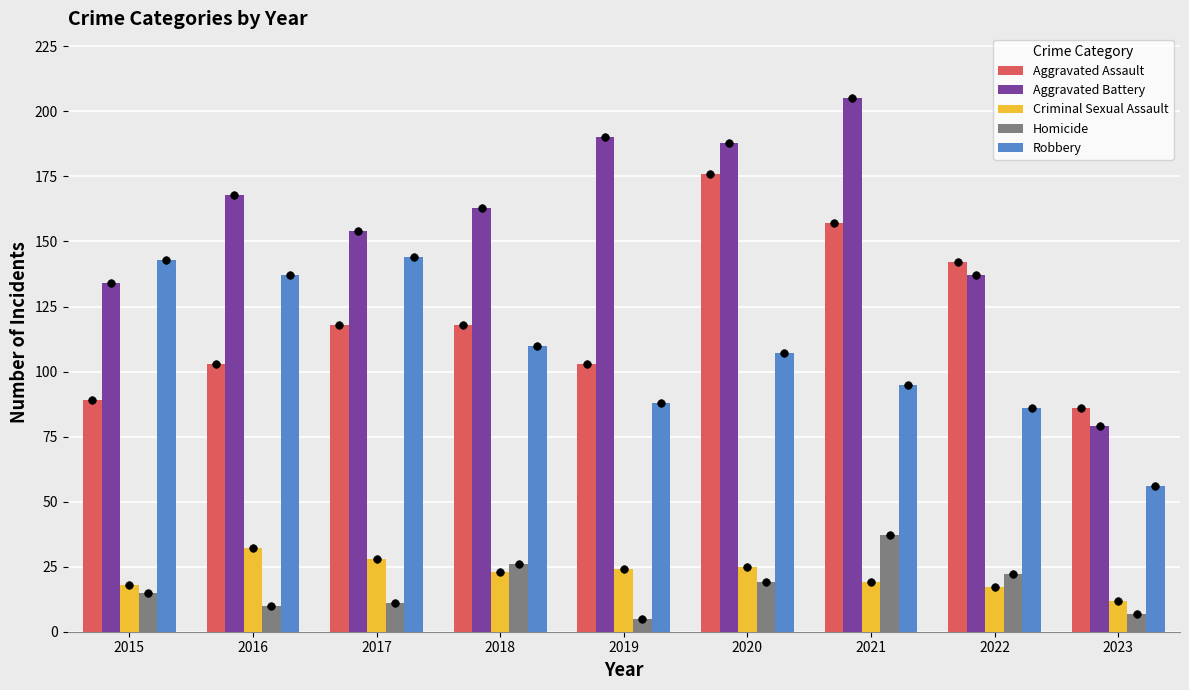

What is the total value across all series at 2021?

513